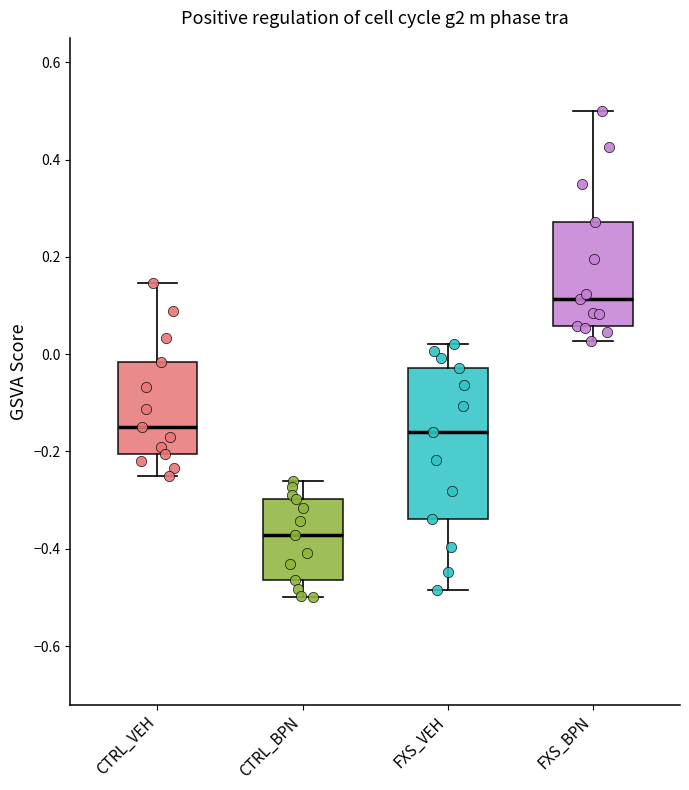

Where does the lower whisker of the box for CTRL_VEH end on the y-axis? The values are not printed on the chart, so give them approximately, as read against the axis.

-0.26